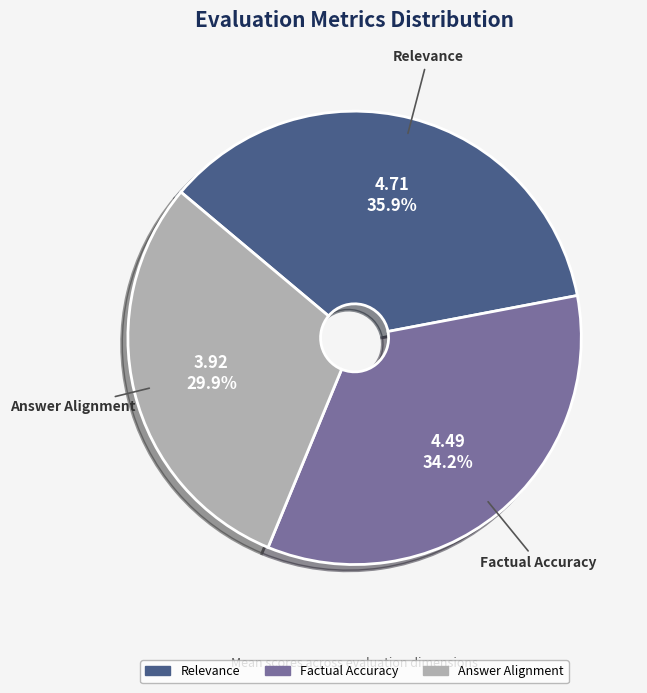

Which category has the smallest portion of the pie?

Answer Alignment